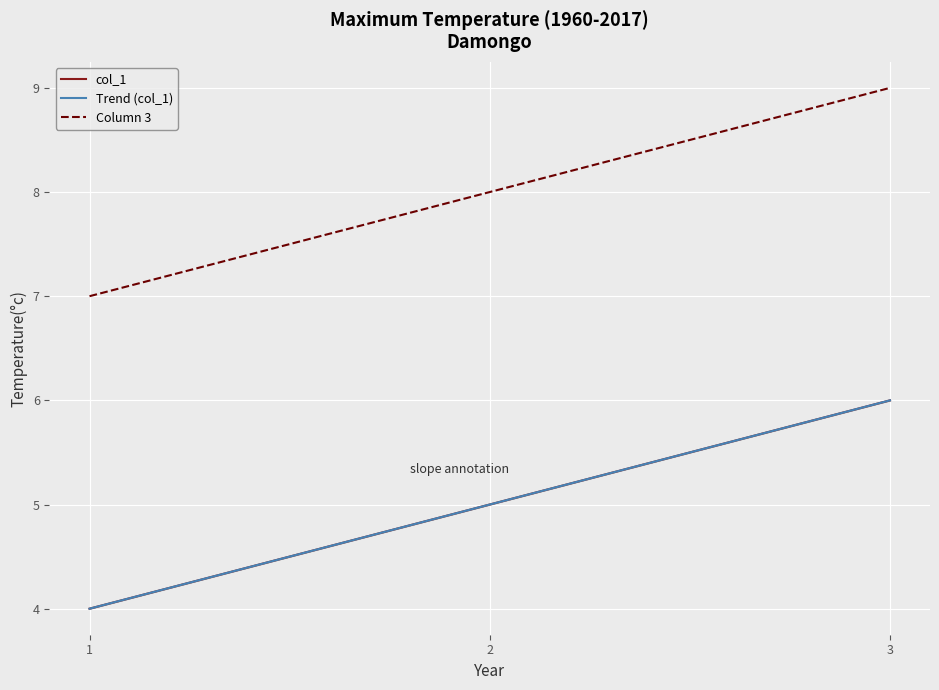

Does the chart display data point markers on the line(s)?

No